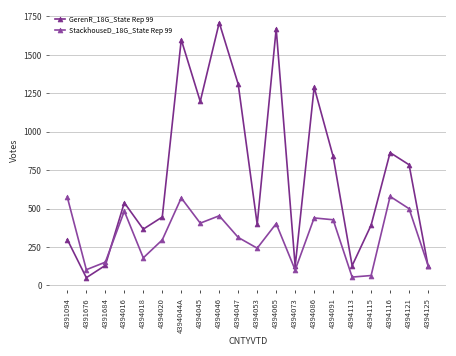

Is it true that GerenR_18G_State Rep 99 equals 79 at 4394125?

False